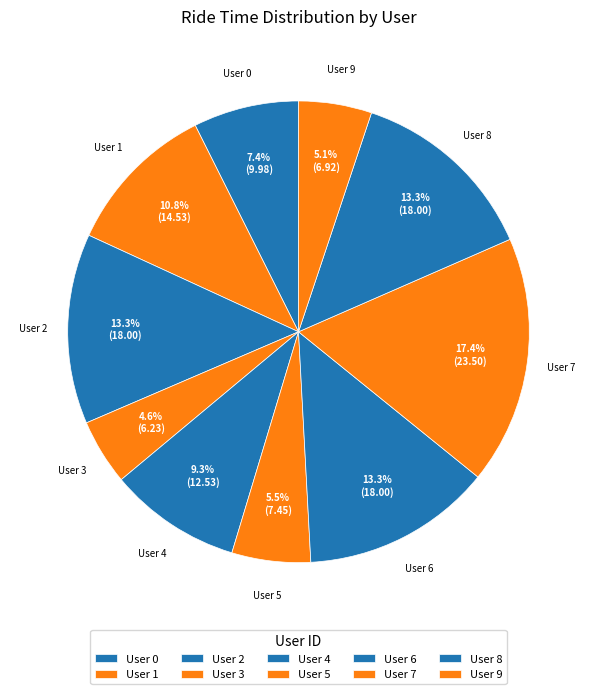

Rank the categories by value from lowest to highest.

User 3, User 9, User 5, User 0, User 4, User 1, User 2, User 6, User 8, User 7